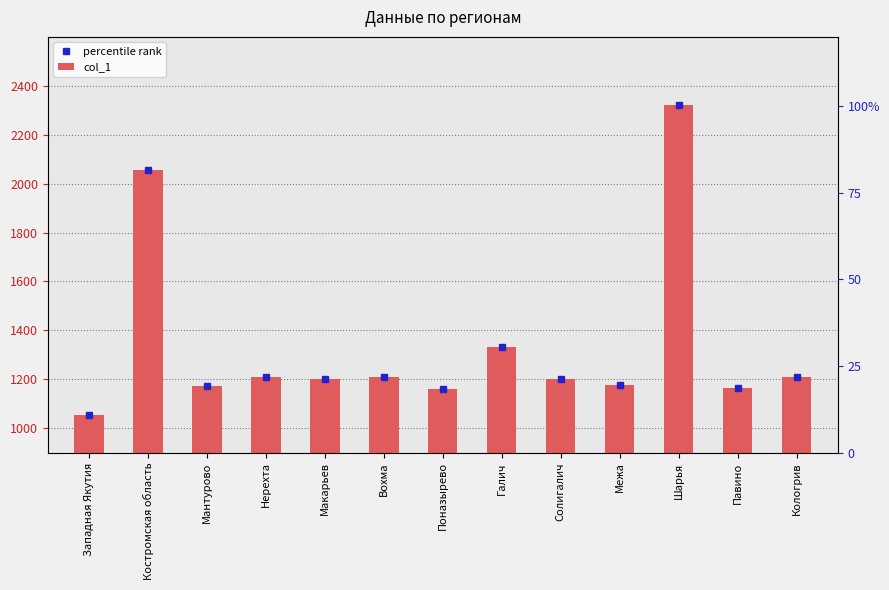

Where is col_1 nearest to the value 1688?

Галич